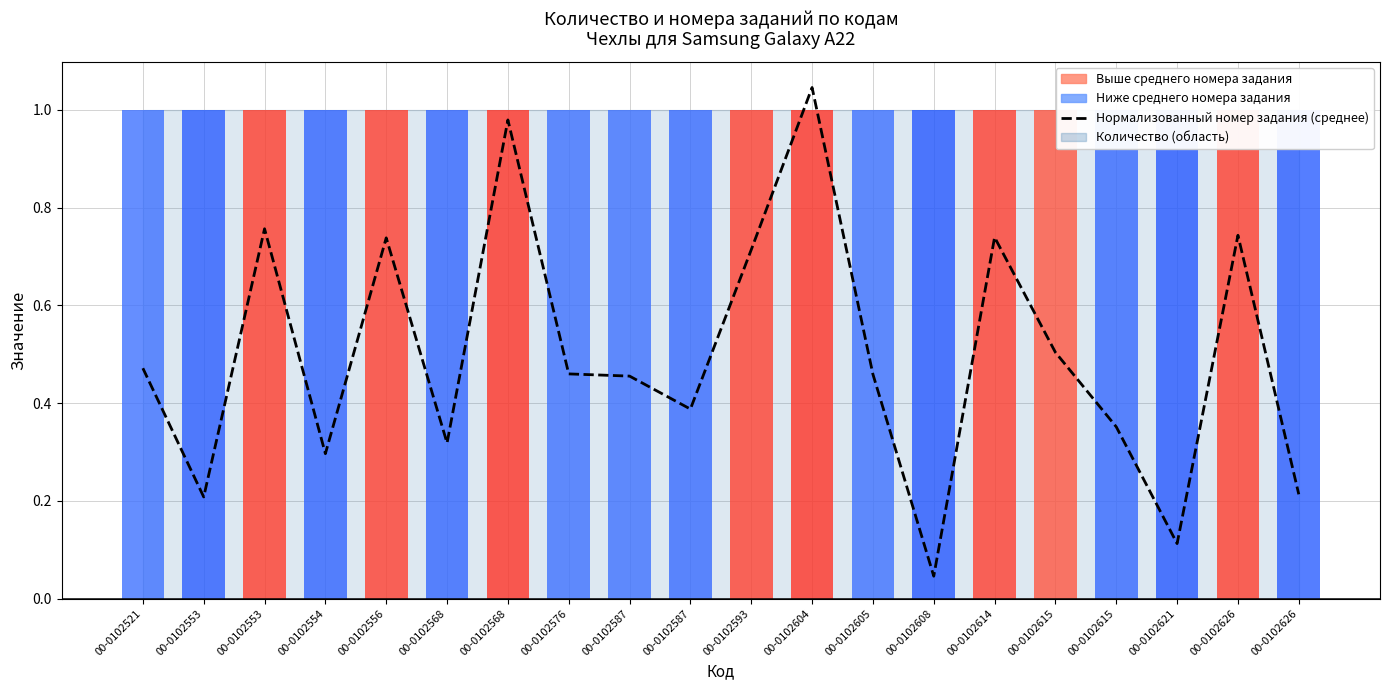

Does the chart contain stacked bars?

No